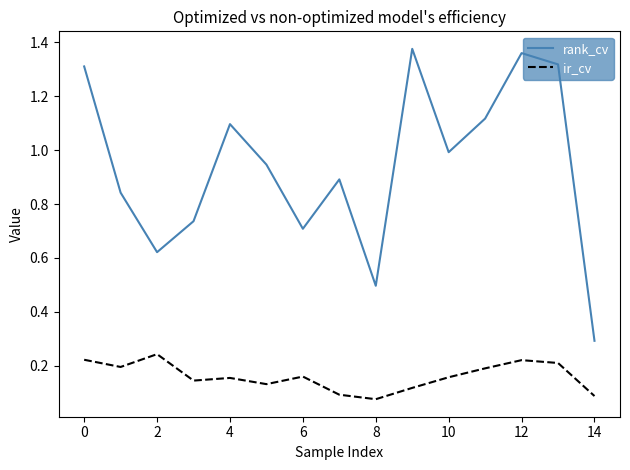

Which series has the largest total across all categories?

rank_cv